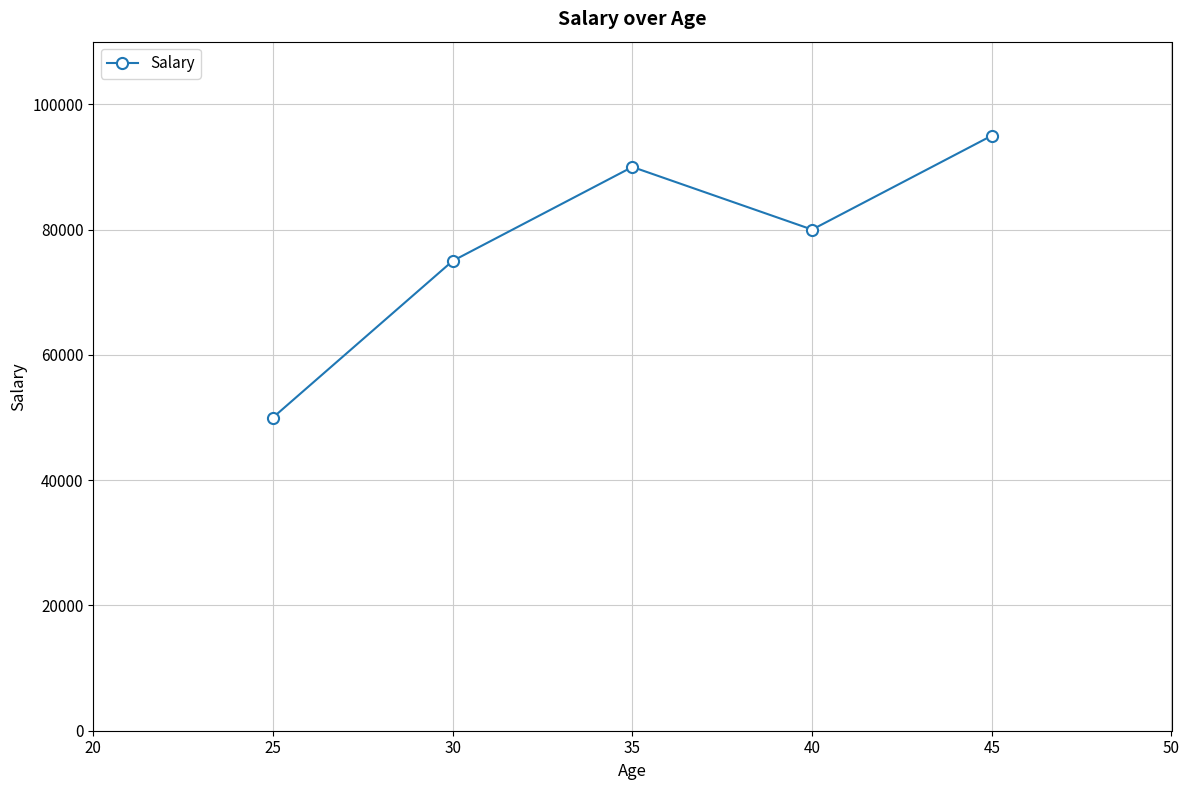

At which category does the data reach its first local valley?

40